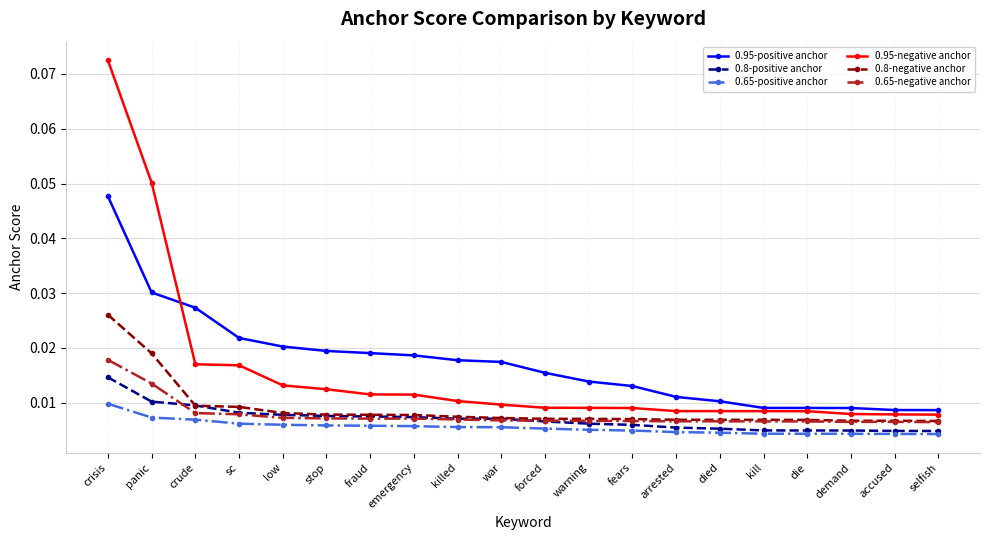

How many times do 0.8-positive anchor and 0.65-negative anchor cross each other?

2